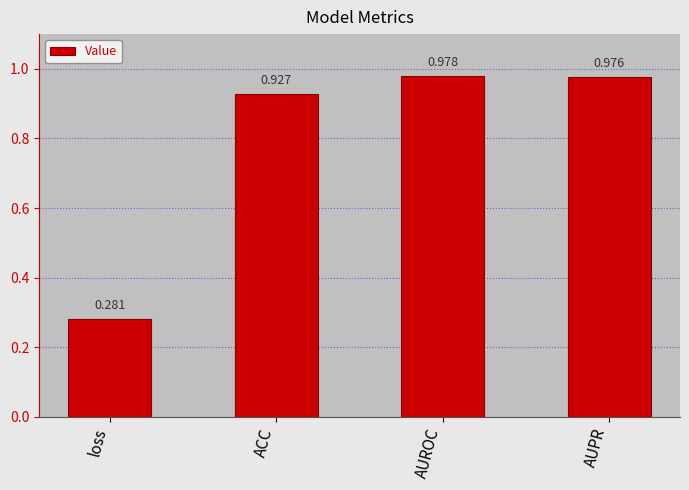

How many distinct data groups are displayed?

1